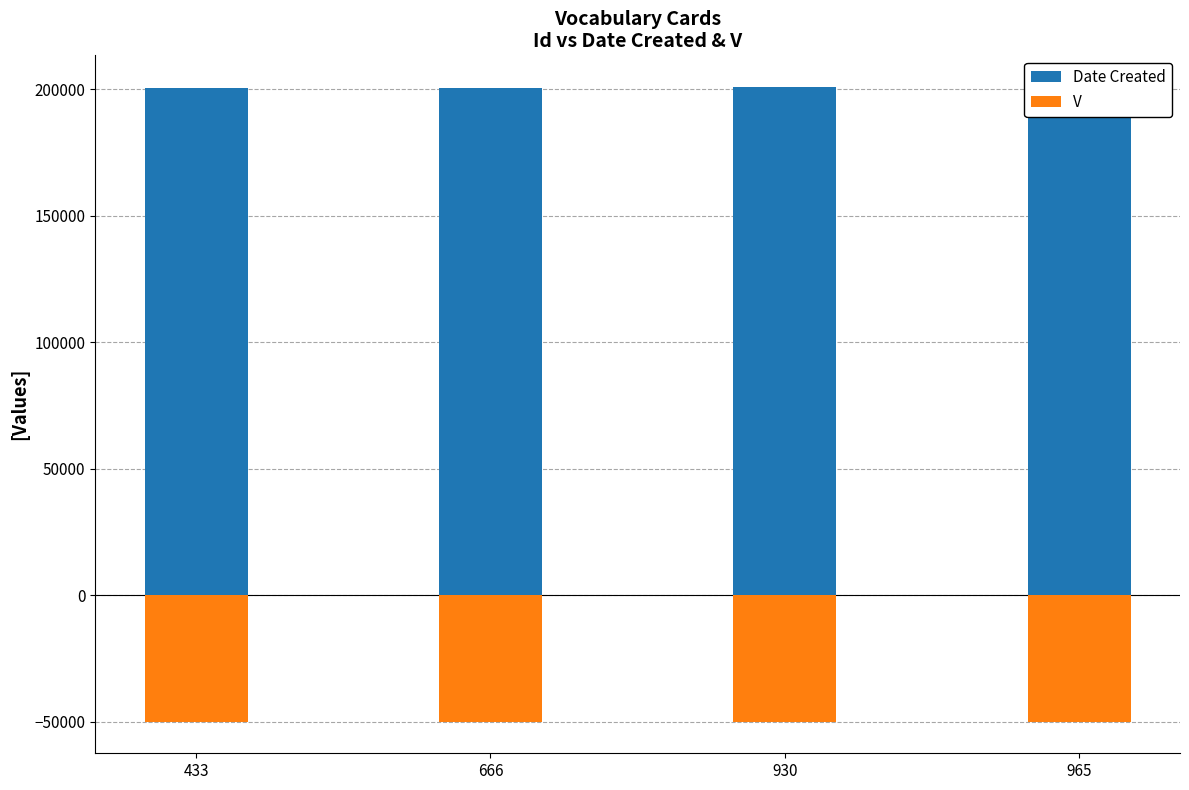

What is the difference between the maximum and minimum values in the Date Created series?

297